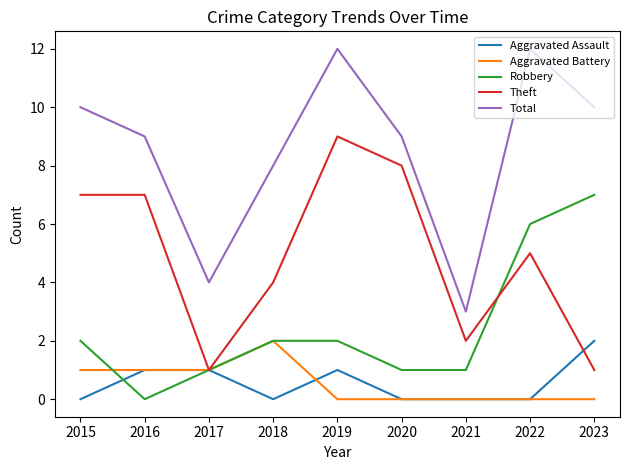

How many lines are shown in the chart?

5